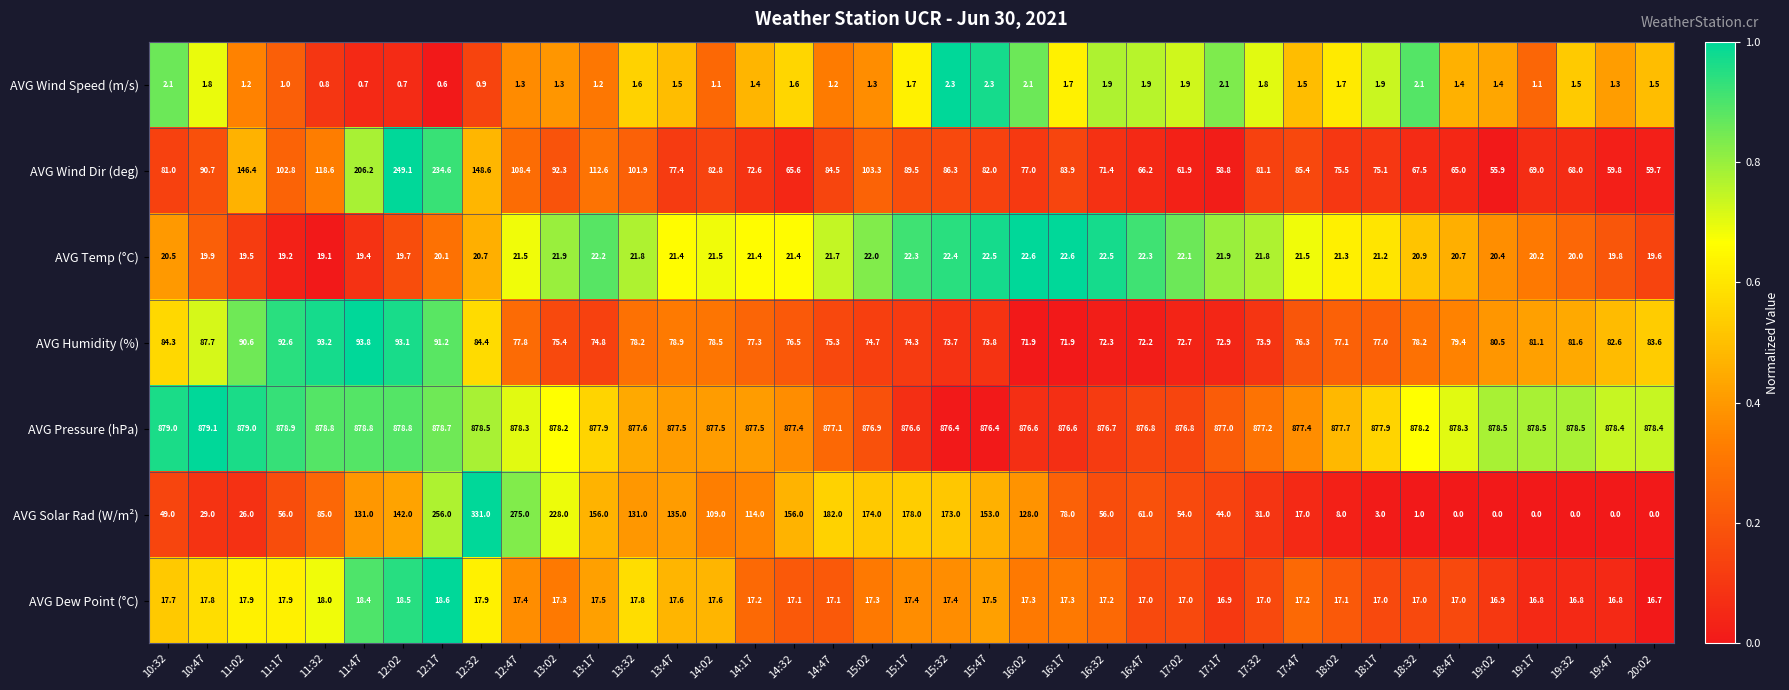

The AVG Wind Dir (deg) series shows 47.2 at 14:02. True or false?

False